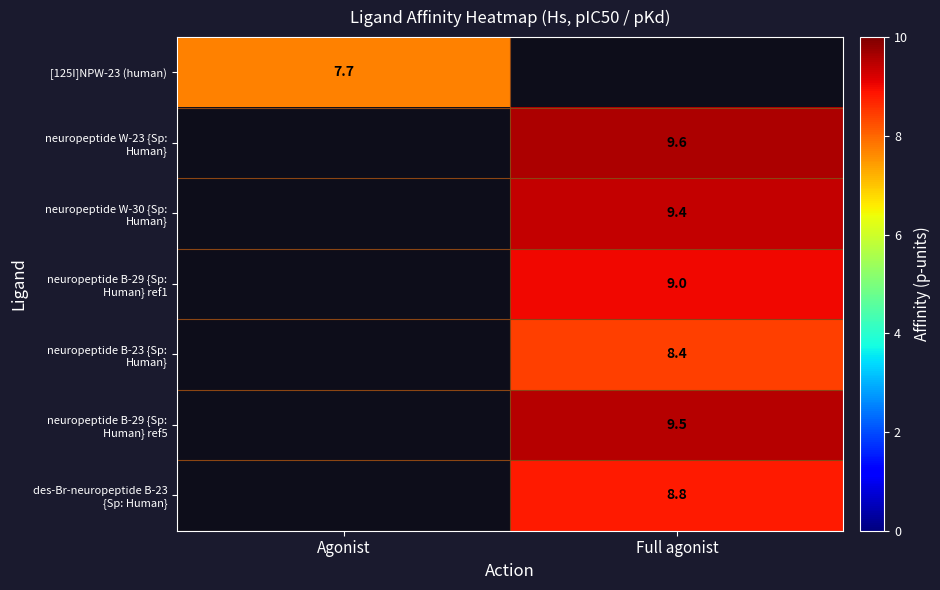

The [125I]NPW-23 (human) series shows 7.7 at Agonist. True or false?

True